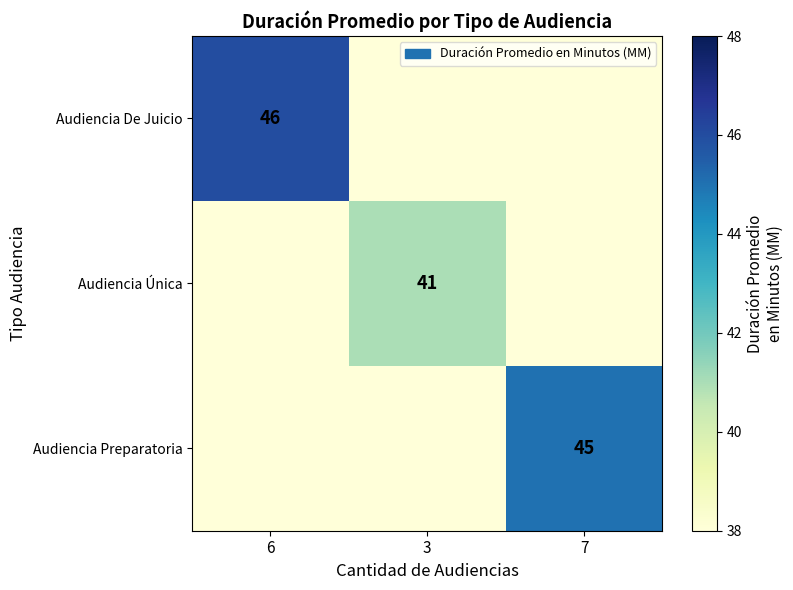

The value of Audiencia Preparatoria at 7 is 24. True or false?

False